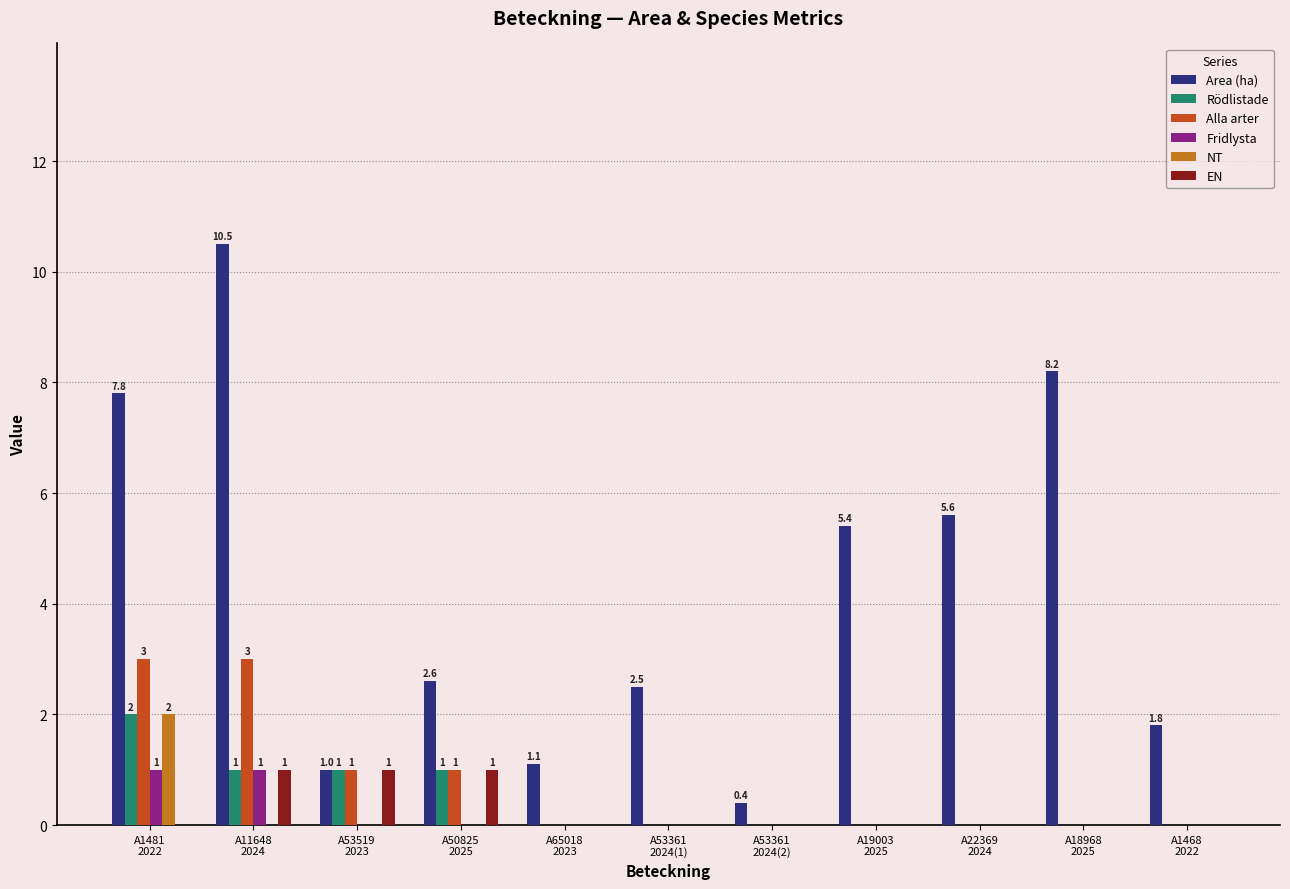

What are all the series names shown in the legend?

Area (ha), Rödlistade, Alla arter, Fridlysta, NT, EN